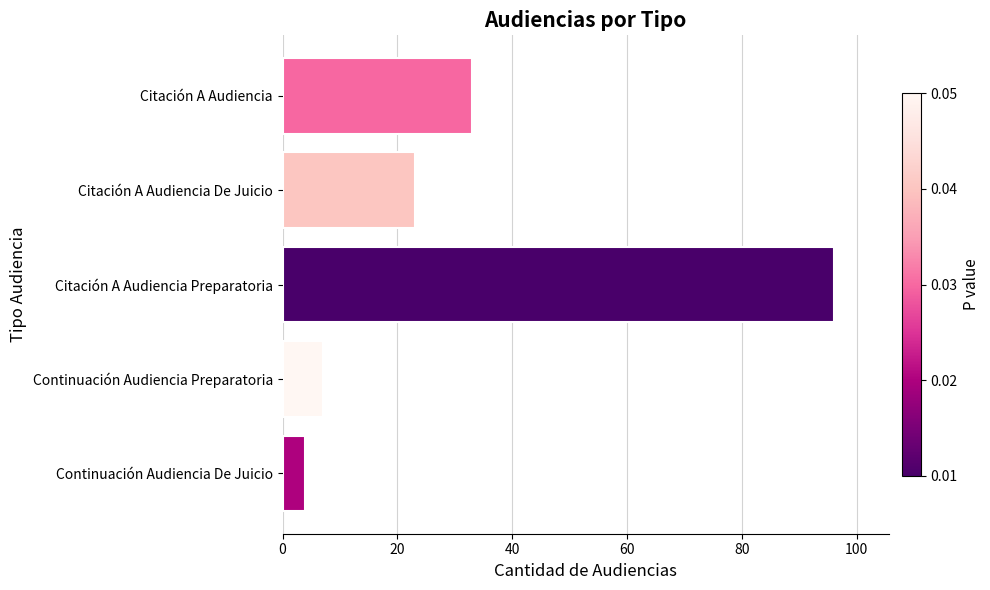

List the labels in order of value, smallest first.

Continuación Audiencia De Juicio, Continuación Audiencia Preparatoria, Citación A Audiencia De Juicio, Citación A Audiencia, Citación A Audiencia Preparatoria